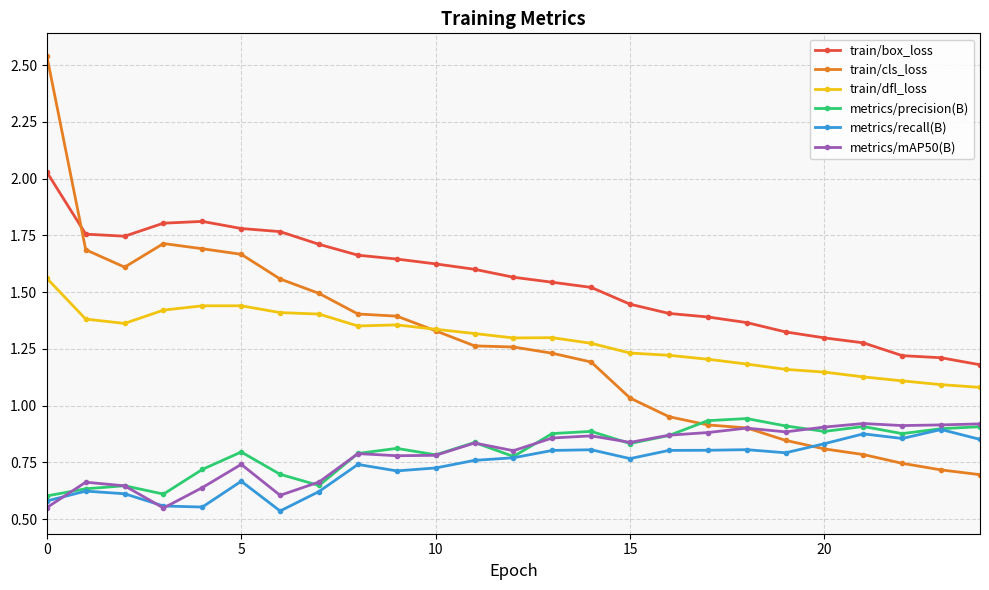

Which series has the largest range (max minus min)?

train/cls_loss